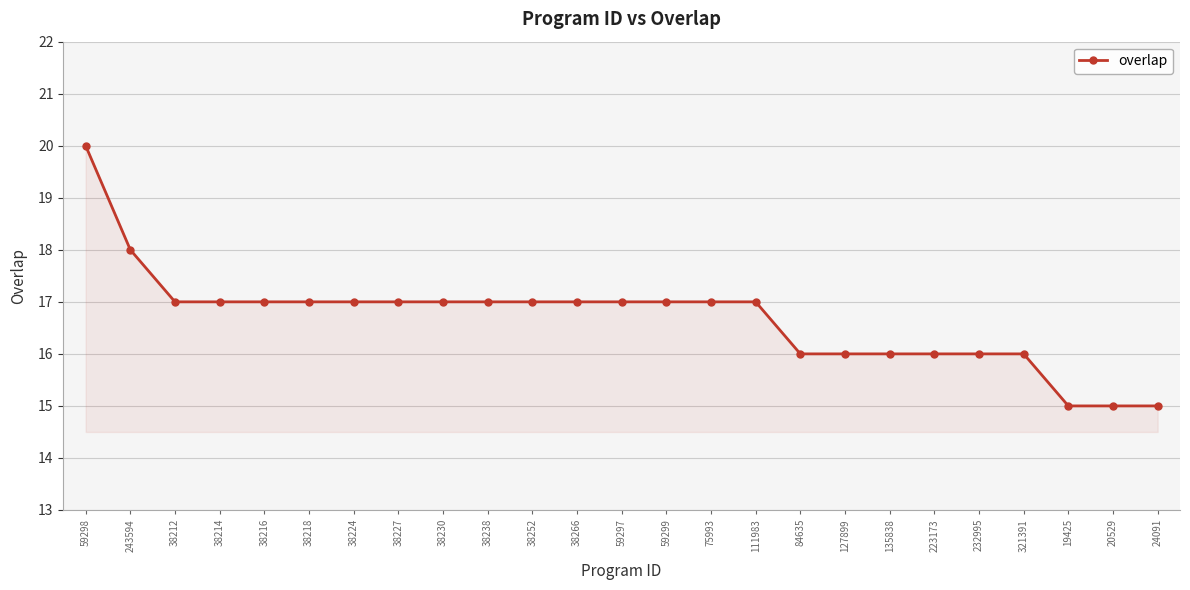

What is the average value?

17